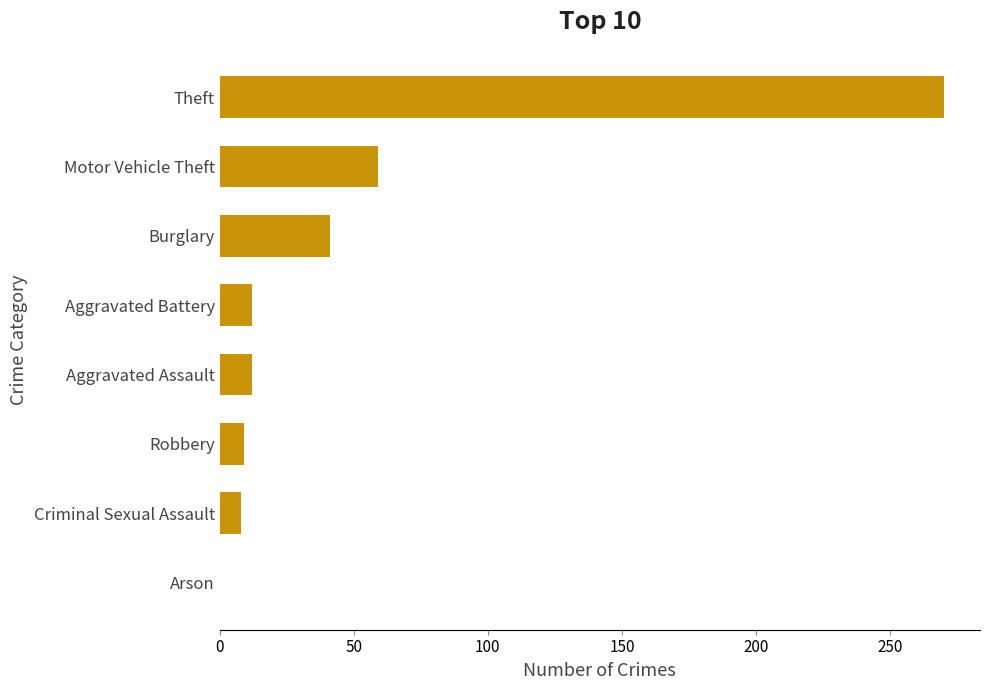

Which has a higher value, Arson or Aggravated Battery?

Aggravated Battery